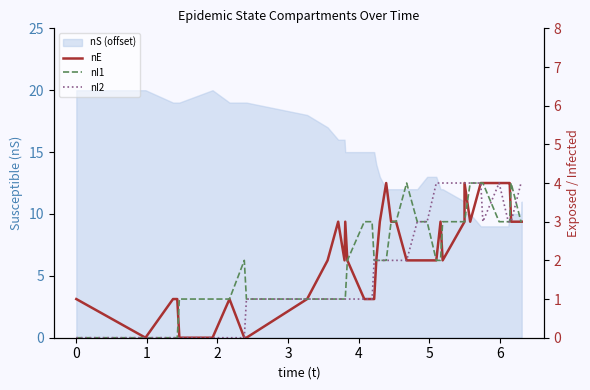

How many data points in nI1 are above 2?

19